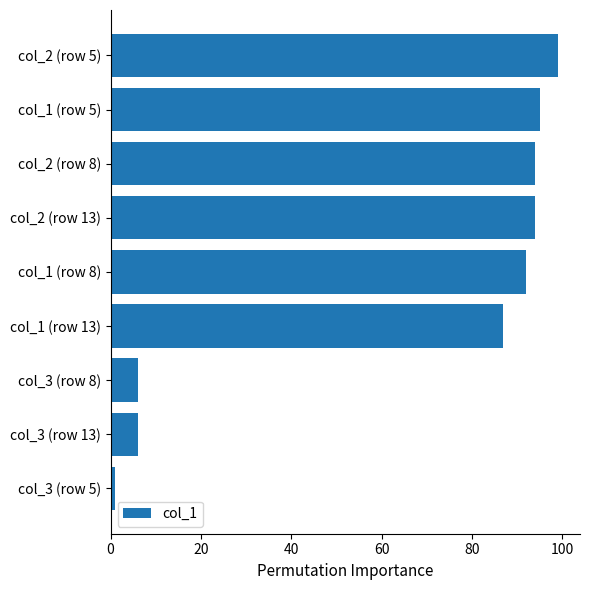

What is the change in value from col_2 (row 5) to col_1 (row 5)?

-4